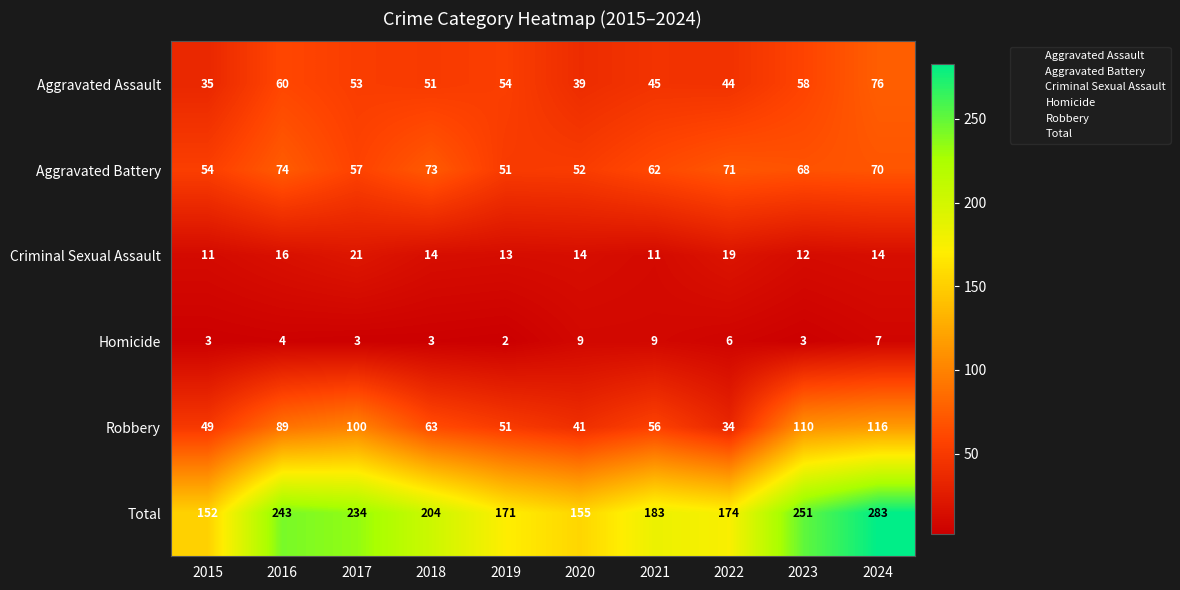

What is the difference between the highest and lowest values at 2017?

231